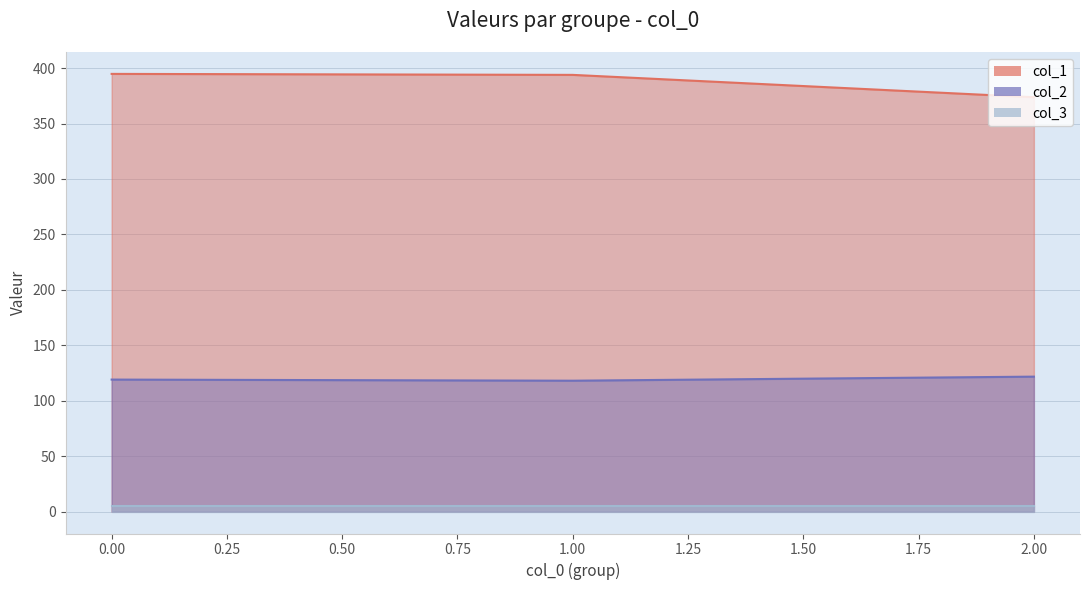

Which series changed the most between 0 and 2?

col_1